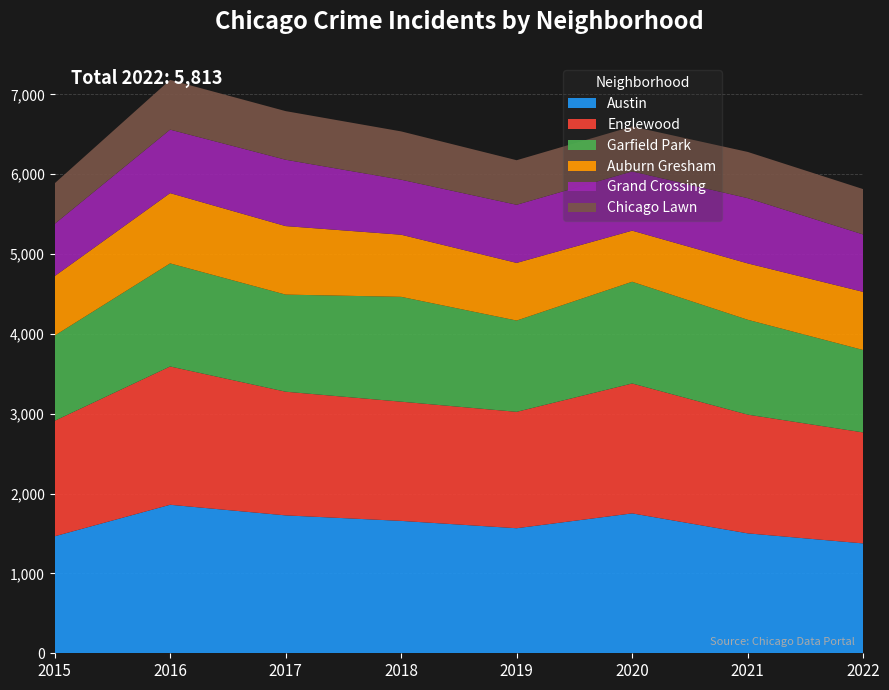

Reading right to left, transcribe all the data shown in this chart.

Austin: 2022=1376	2021=1502	2020=1752	2019=1566	2018=1658	2017=1727	2016=1860	2015=1465
Englewood: 2022=1390	2021=1487	2020=1627	2019=1458	2018=1493	2017=1549	2016=1732	2015=1446
Garfield Park: 2022=1032	2021=1188	2020=1274	2019=1143	2018=1313	2017=1216	2016=1291	2015=1067
Auburn Gresham: 2022=728	2021=706	2020=640	2019=722	2018=778	2017=858	2016=880	2015=745
Grand Crossing: 2022=719	2021=817	2020=742	2019=728	2018=689	2017=831	2016=795	2015=654
Chicago Lawn: 2022=568	2021=579	2020=563	2019=558	2018=605	2017=609	2016=623	2015=508